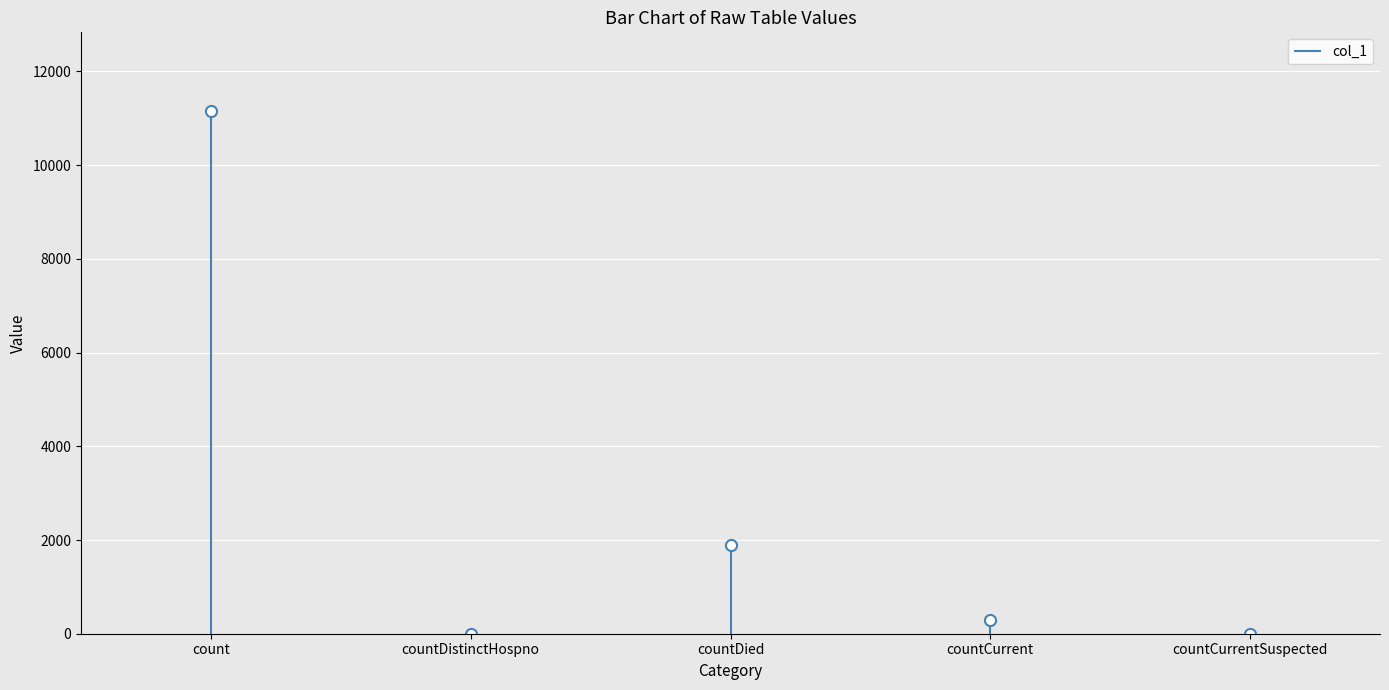

How many points are higher than both their immediate neighbors (excluding endpoints)?

1